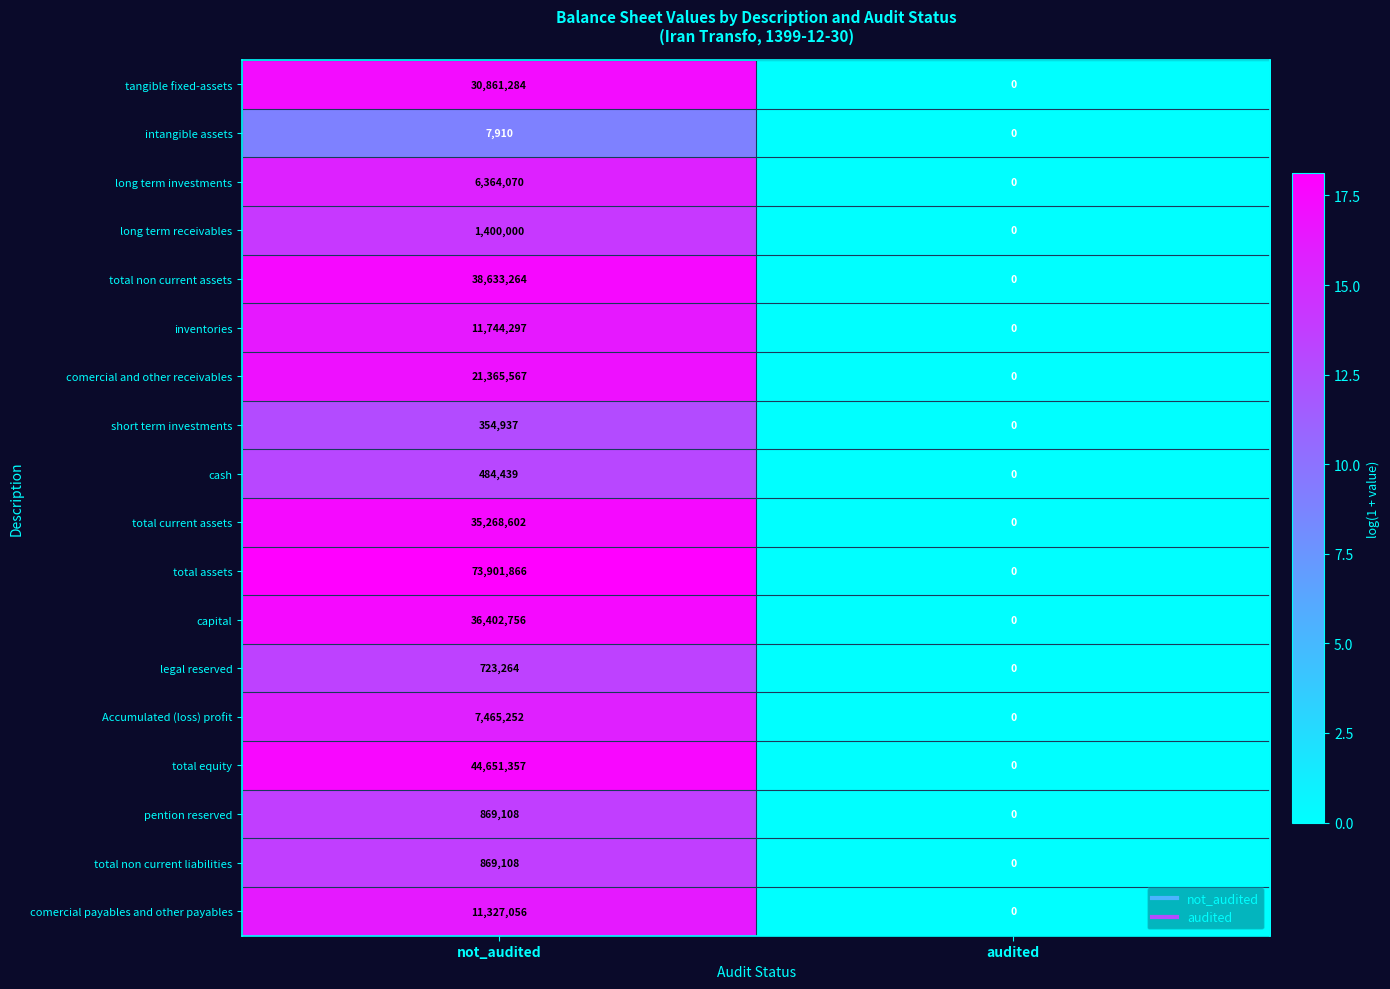

The value of long term receivables at audited is 0. True or false?

True